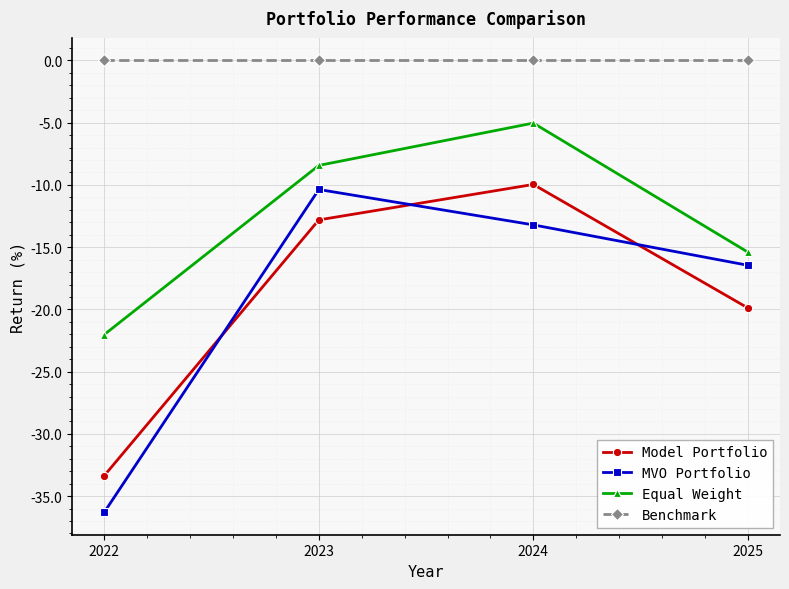

What is the minimum value for Model Portfolio?

-33.3